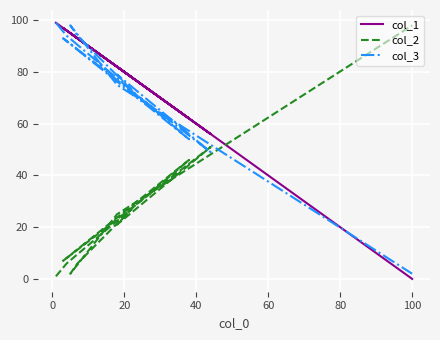

Is the value of col_3 at 9 greater than the value of col_1 at 9?

No